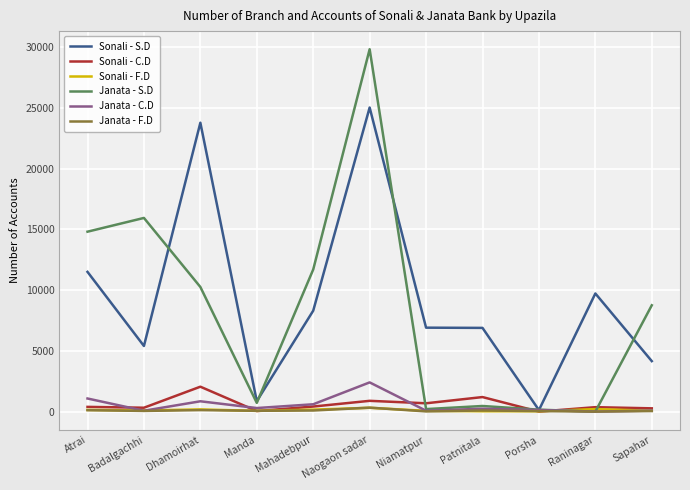

Which series has the largest total across all categories?

Sonali - S.D